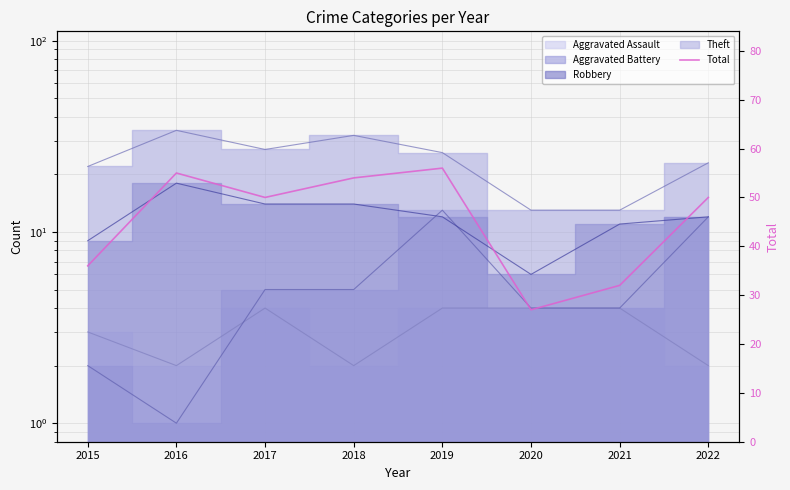

List the labels in order of value, largest first.

2019, 2016, 2018, 2017, 2022, 2015, 2021, 2020